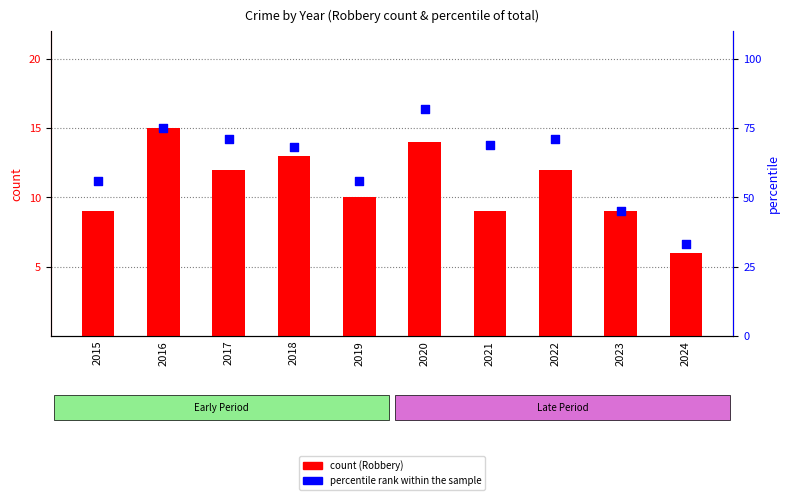

Which series has the largest total across all categories?

percentile rank within the sample